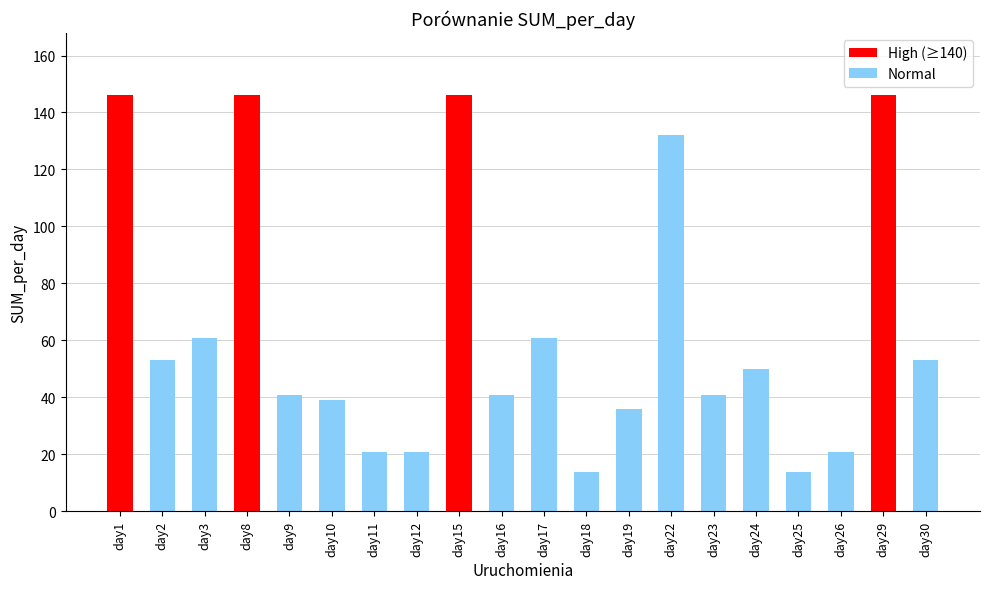

True or false: the data shows 69 at day23.

False